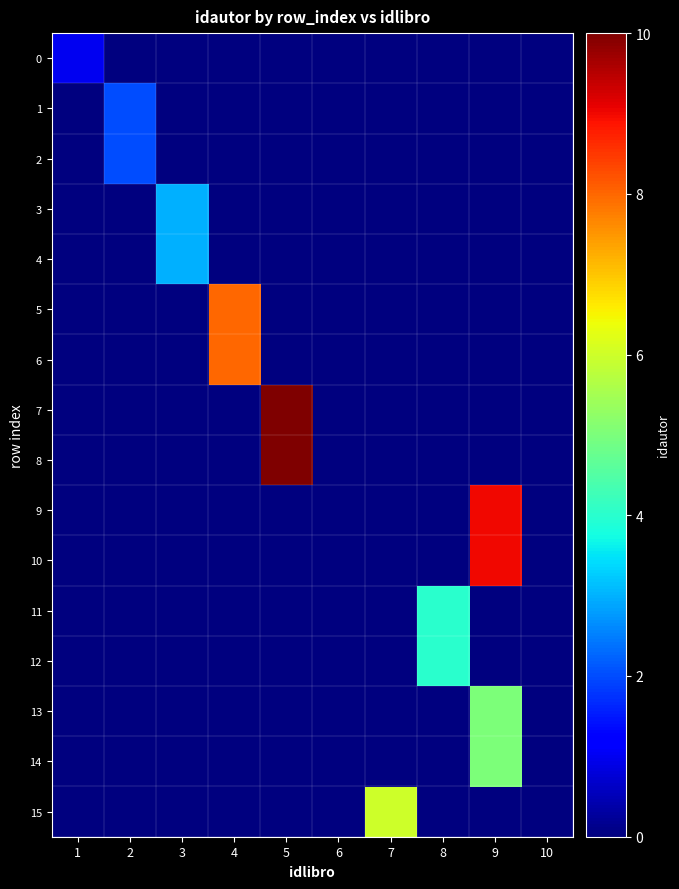

Reading left to right, list all the values displayed in this chart.

0: 1=1	2=0	3=0	4=0	5=0	6=0	7=0	8=0	9=0	10=0
1: 1=0	2=2	3=0	4=0	5=0	6=0	7=0	8=0	9=0	10=0
2: 1=0	2=2	3=0	4=0	5=0	6=0	7=0	8=0	9=0	10=0
3: 1=0	2=0	3=3	4=0	5=0	6=0	7=0	8=0	9=0	10=0
4: 1=0	2=0	3=3	4=0	5=0	6=0	7=0	8=0	9=0	10=0
5: 1=0	2=0	3=0	4=8	5=0	6=0	7=0	8=0	9=0	10=0
6: 1=0	2=0	3=0	4=8	5=0	6=0	7=0	8=0	9=0	10=0
7: 1=0	2=0	3=0	4=0	5=10	6=0	7=0	8=0	9=0	10=0
8: 1=0	2=0	3=0	4=0	5=10	6=0	7=0	8=0	9=0	10=0
9: 1=0	2=0	3=0	4=0	5=0	6=0	7=0	8=0	9=9	10=0
10: 1=0	2=0	3=0	4=0	5=0	6=0	7=0	8=0	9=9	10=0
11: 1=0	2=0	3=0	4=0	5=0	6=0	7=0	8=4	9=0	10=0
12: 1=0	2=0	3=0	4=0	5=0	6=0	7=0	8=4	9=0	10=0
13: 1=0	2=0	3=0	4=0	5=0	6=0	7=0	8=0	9=5	10=0
14: 1=0	2=0	3=0	4=0	5=0	6=0	7=0	8=0	9=5	10=0
15: 1=0	2=0	3=0	4=0	5=0	6=0	7=6	8=0	9=0	10=0